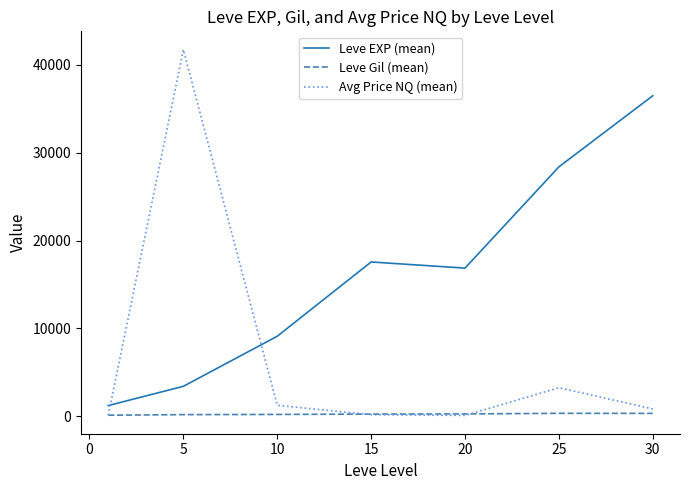

What is the greatest value displayed?

41742.3